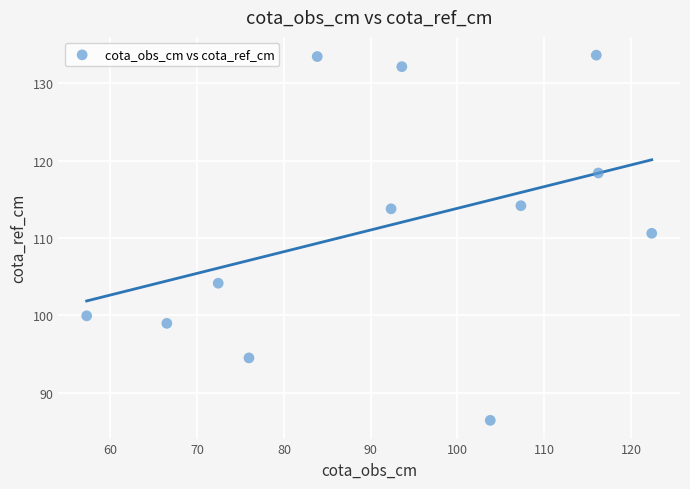

What is the average Y value?

111.7